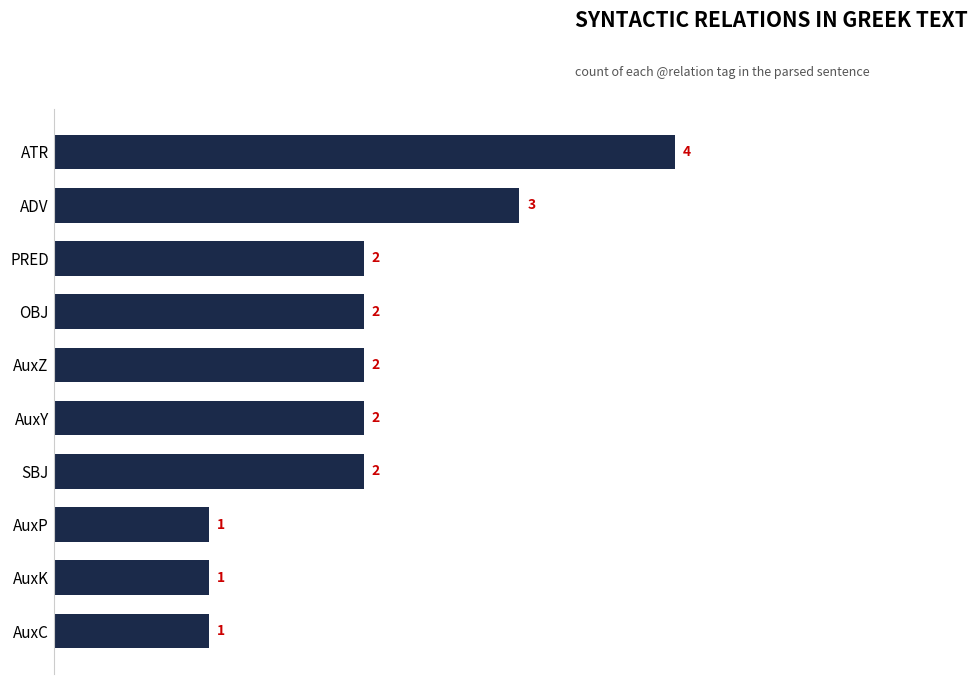

Is it true that the value at AuxZ is 2?

True